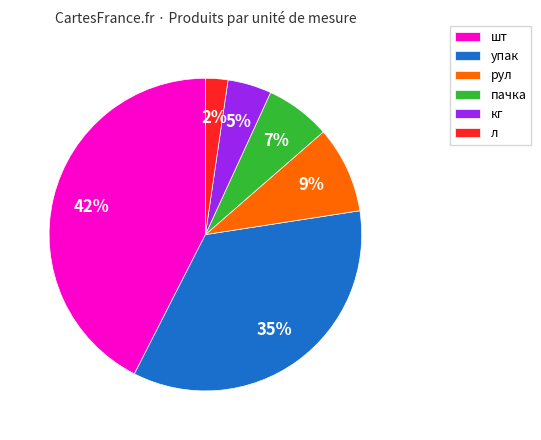

What percentage is the пачка slice, to the nearest percent?

7%